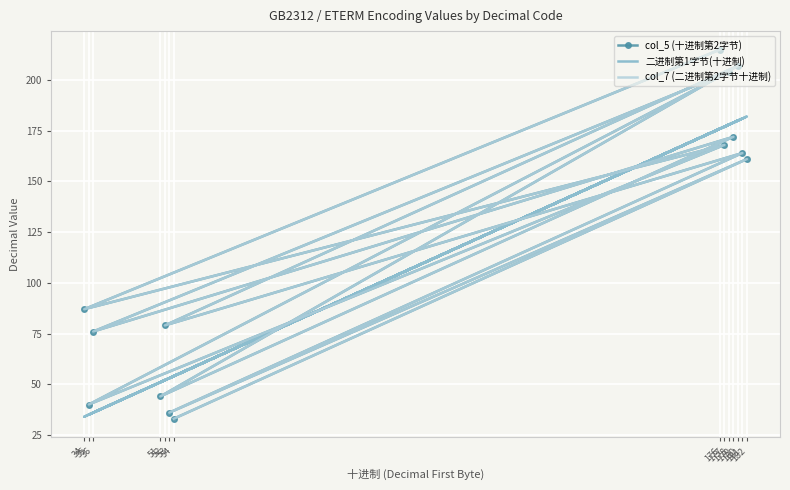

What is the label of the 9th point from the left?

180